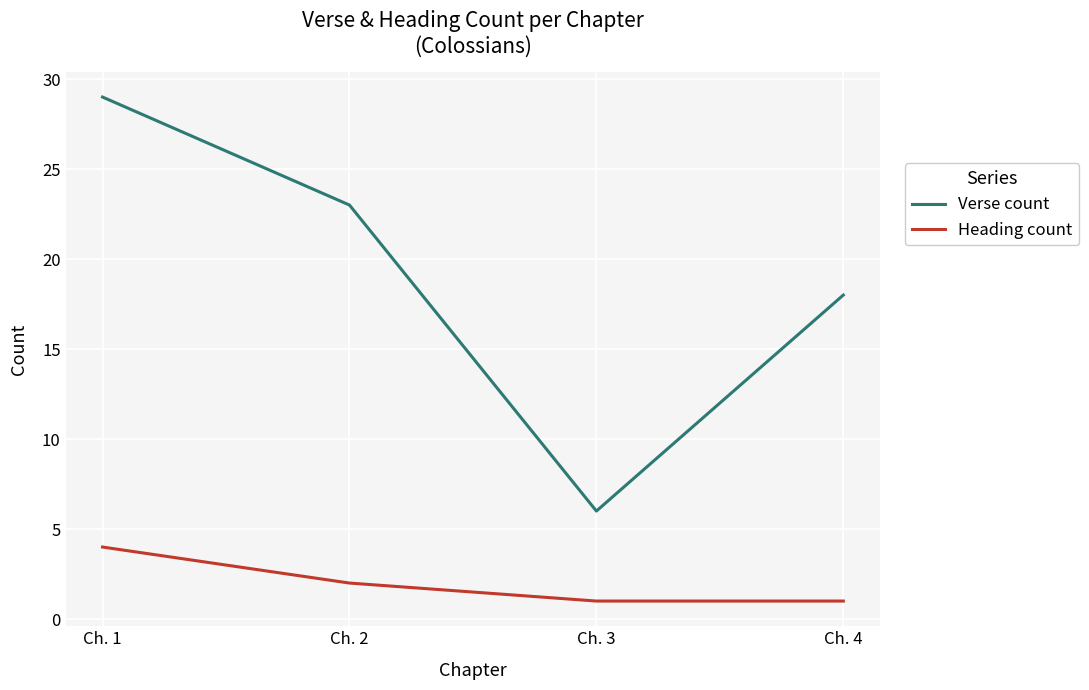

List the series in order of their overall mean, lowest first.

Heading count, Verse count